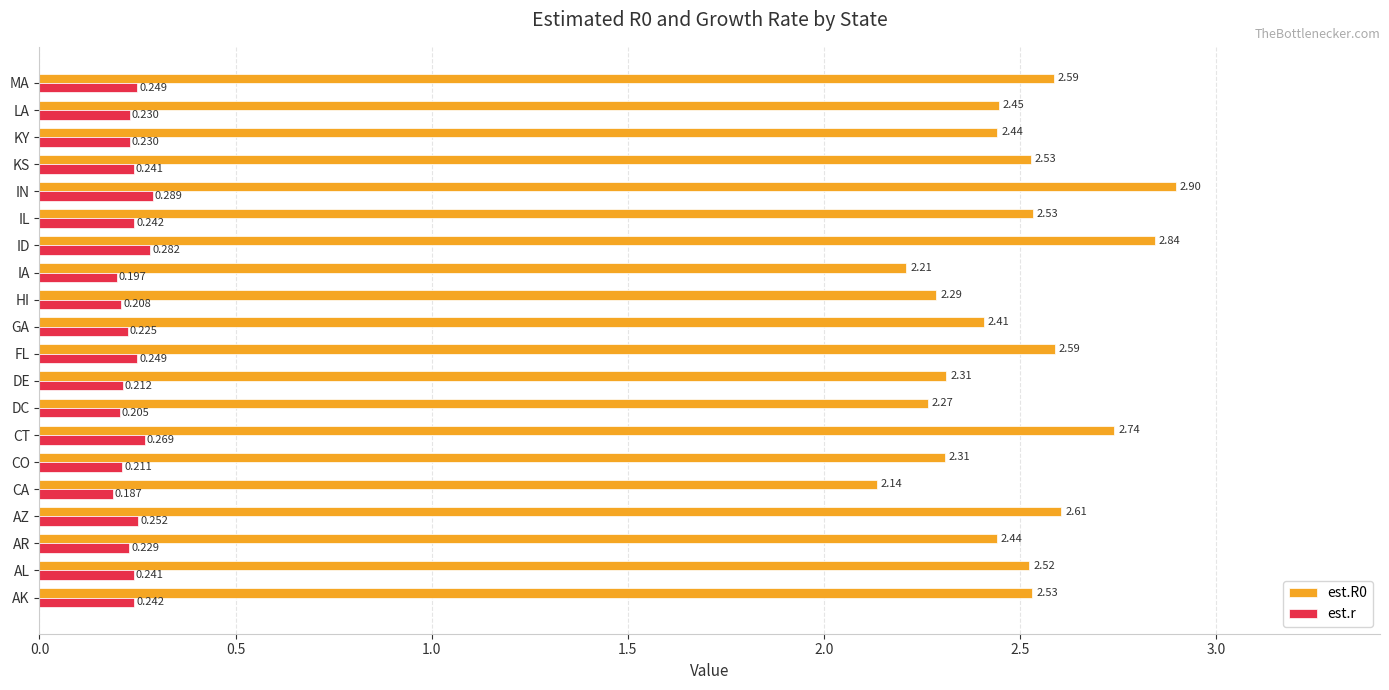

Which series has the widest spread of values?

est.R0